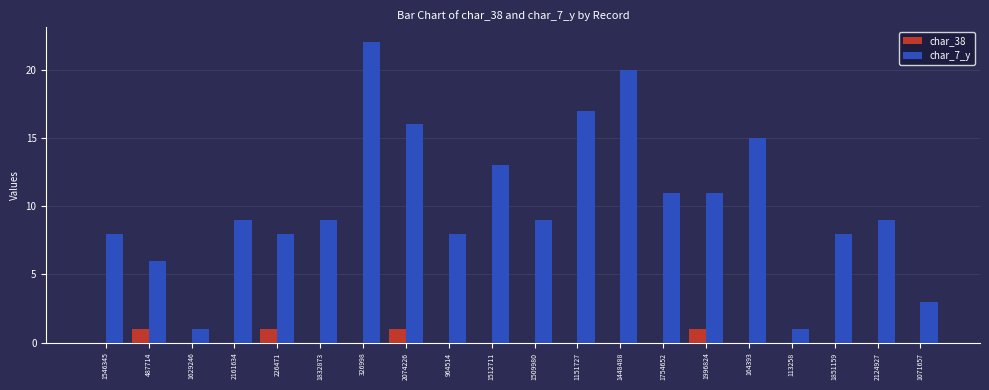

Count the number of data series in this chart.

2